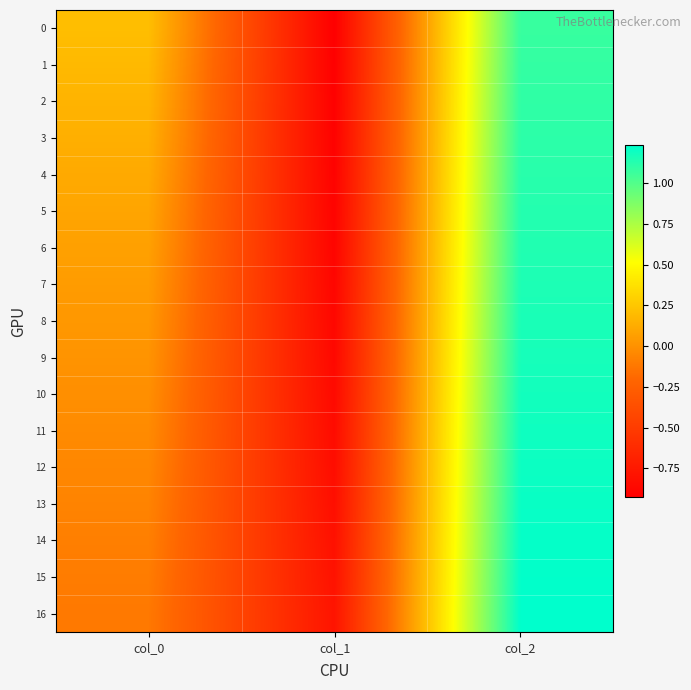

Count the number of categories in the chart.

3